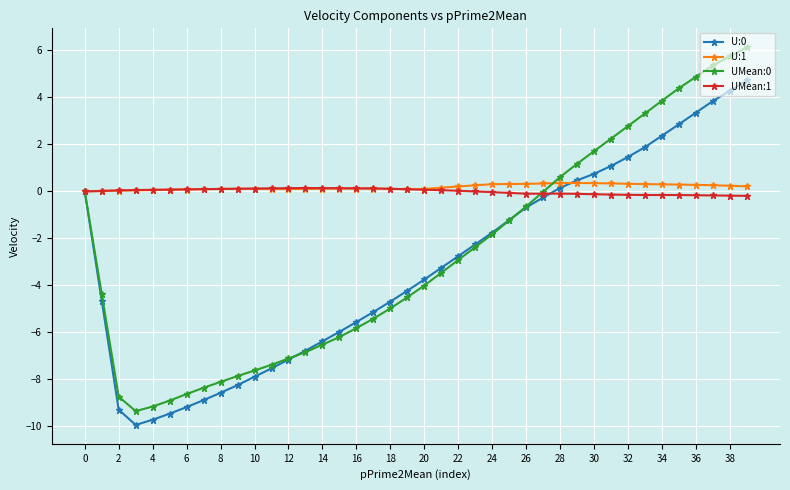

What is the greatest value displayed?

6.1